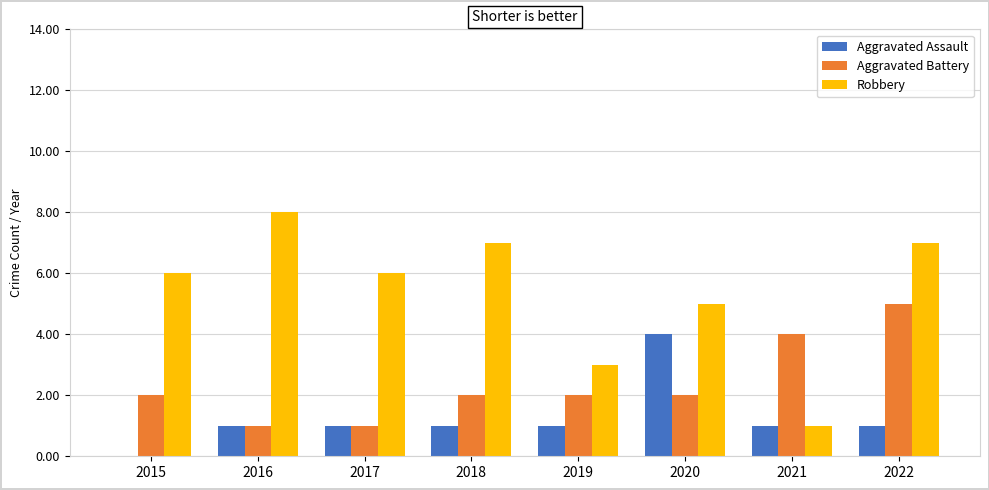

What are all the series names shown in the legend?

Aggravated Assault, Aggravated Battery, Robbery